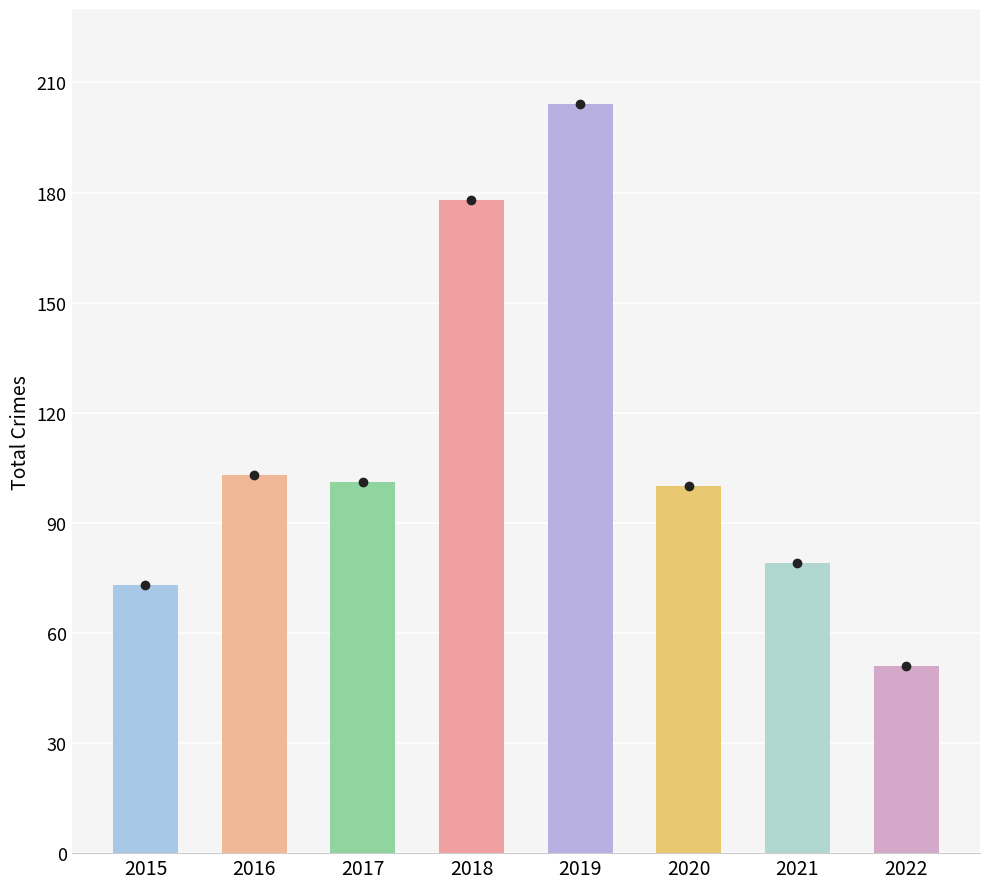

How many bars are there in total?

8